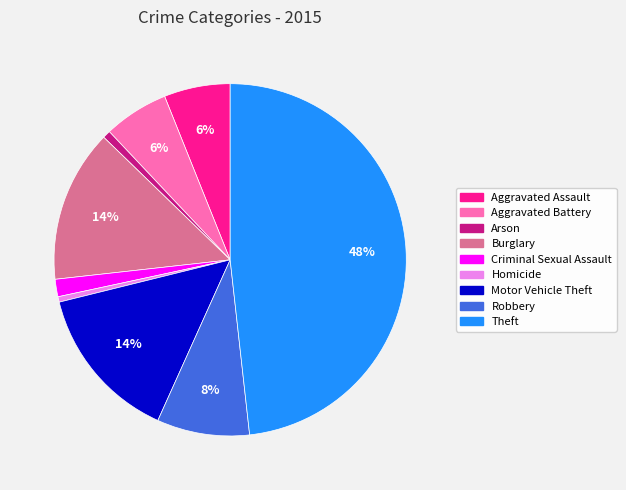

Do Aggravated Battery and Robbery together represent more than half of the pie?

No